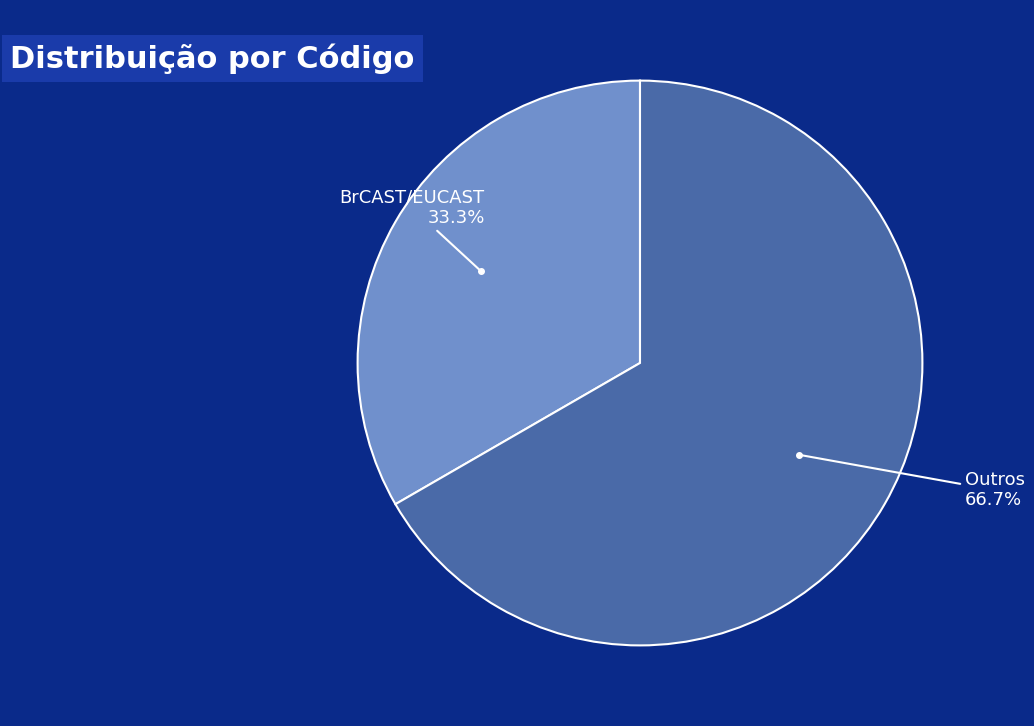

Is there any slice that represents more than half of the pie?

Yes